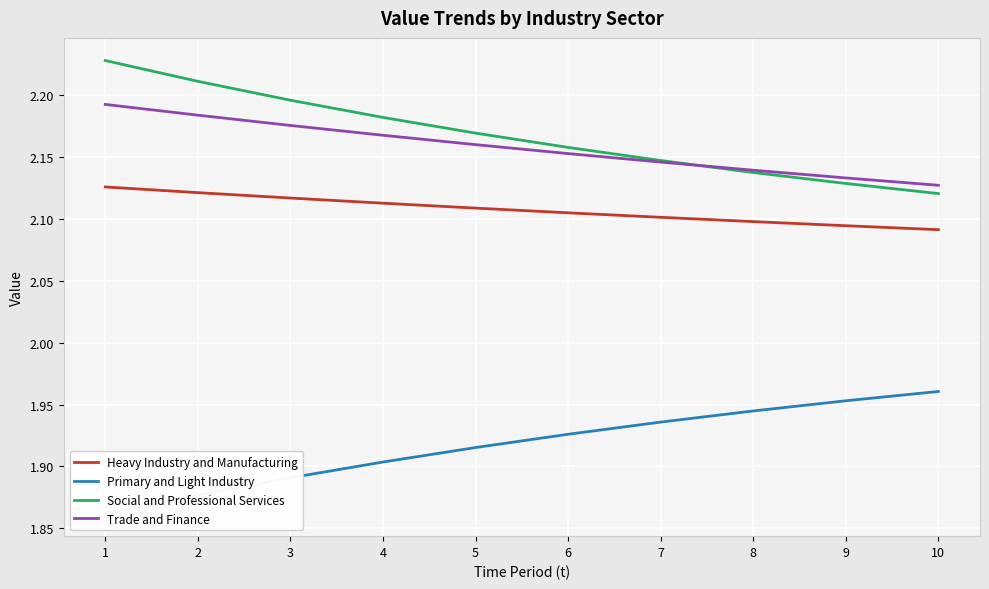

True or false: Heavy Industry and Manufacturing and Trade and Finance intersect in this chart.

False